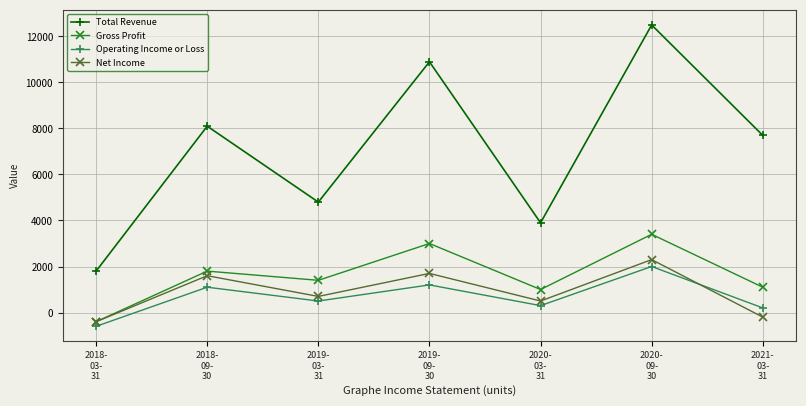

Rank the series at 2020-
09-
30 from highest to lowest value.

Total Revenue, Gross Profit, Net Income, Operating Income or Loss